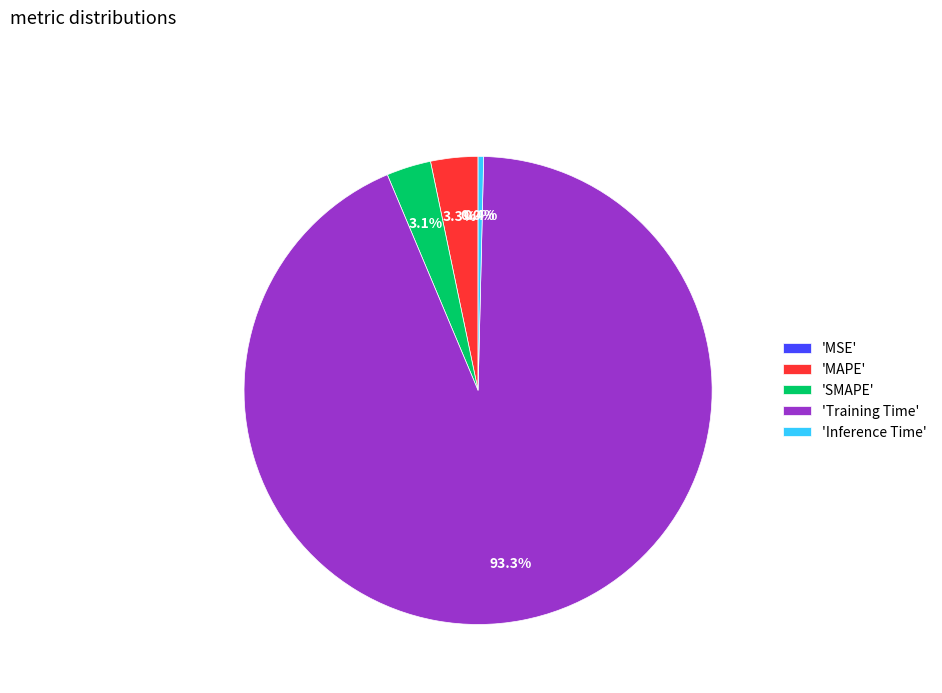

Which has a higher value, 'SMAPE' or 'Training Time'?

'Training Time'